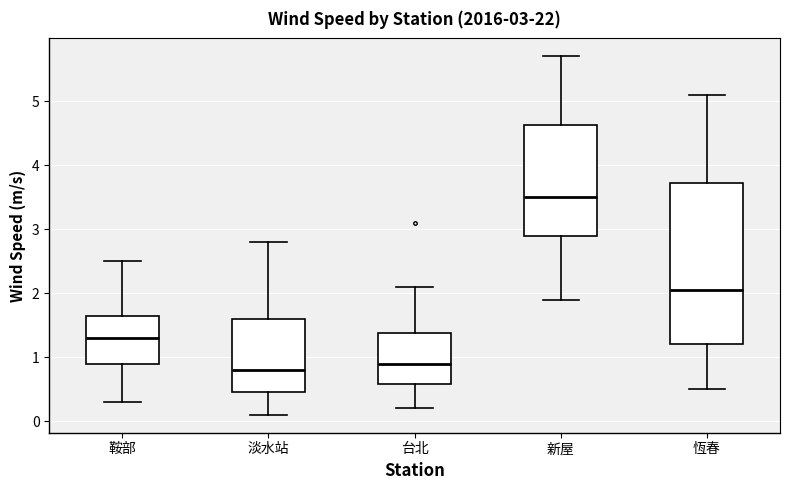

Which box is the tallest, from its lower edge to its upper edge?

恆春